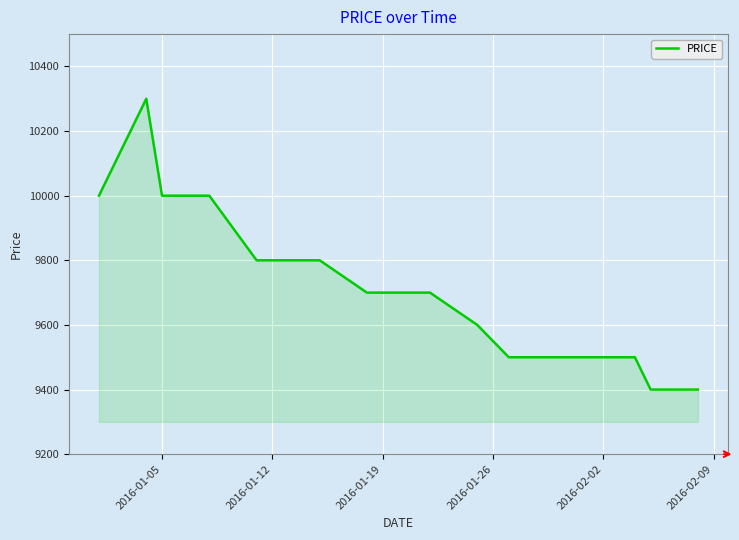

What is the difference between the maximum and minimum values?

900